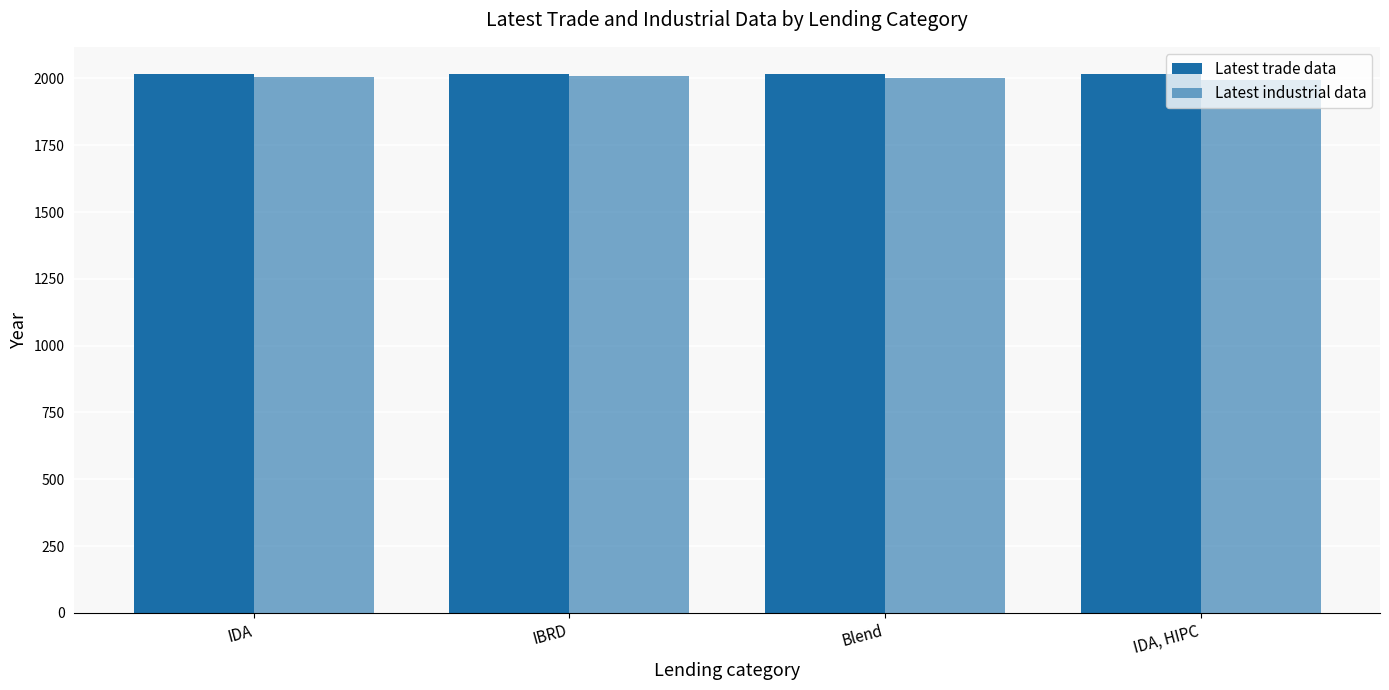

What is the minimum value for Latest industrial data?

1993